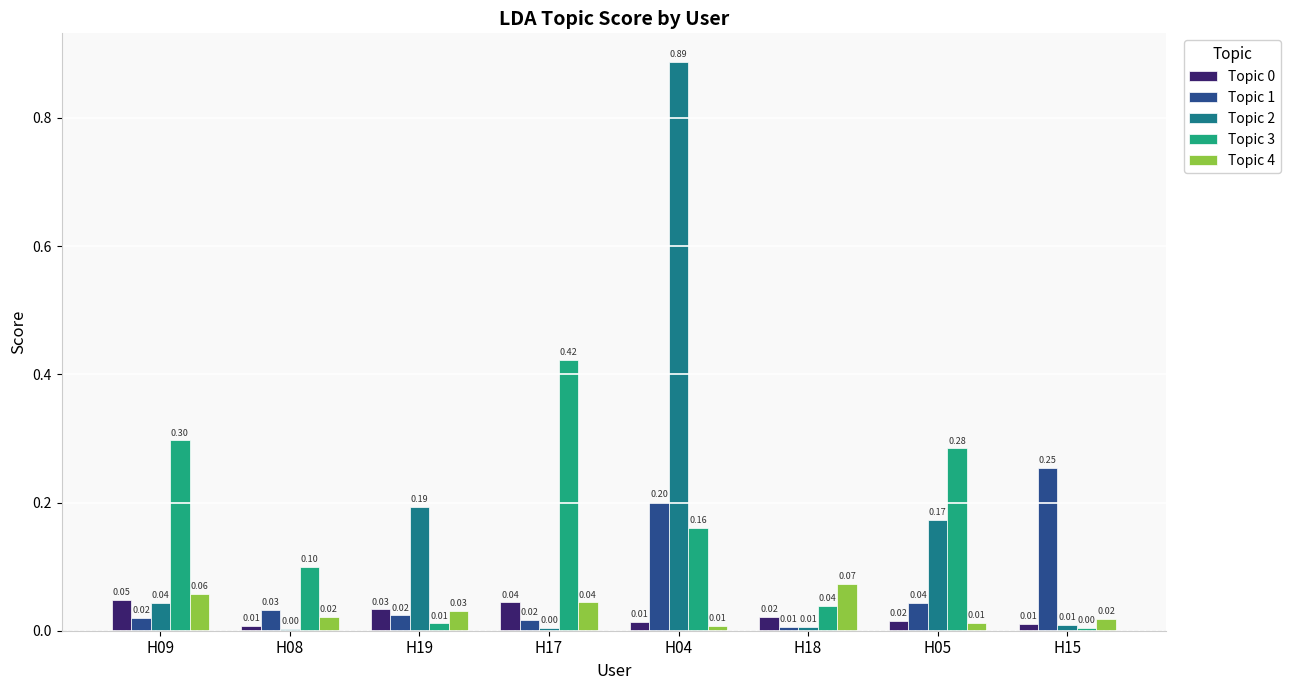

Which series changed the most between H19 and H17?

Topic 3